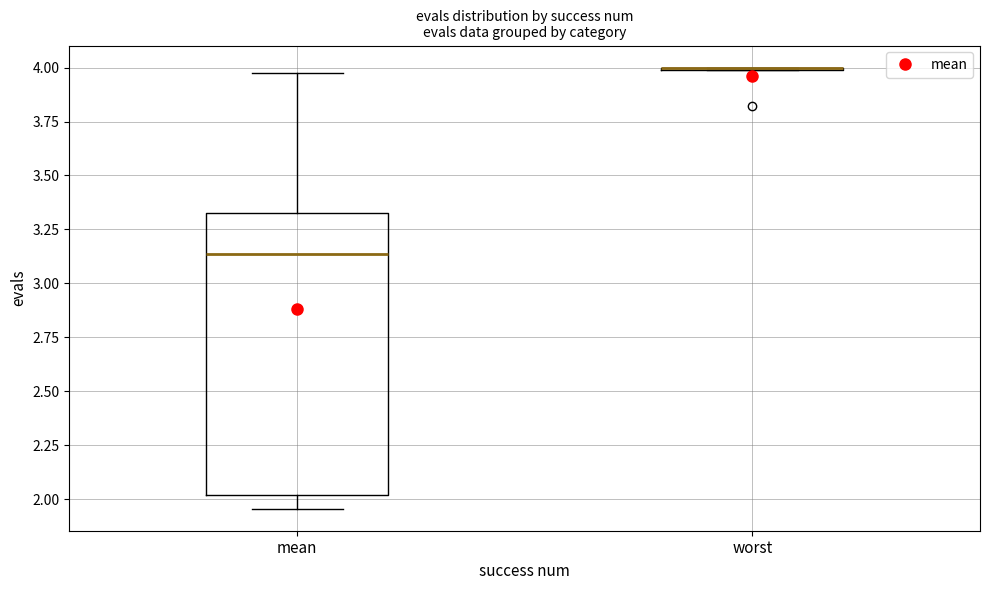

Where does the lower whisker of the box for mean end on the y-axis? The values are not printed on the chart, so give them approximately, as read against the axis.

1.95